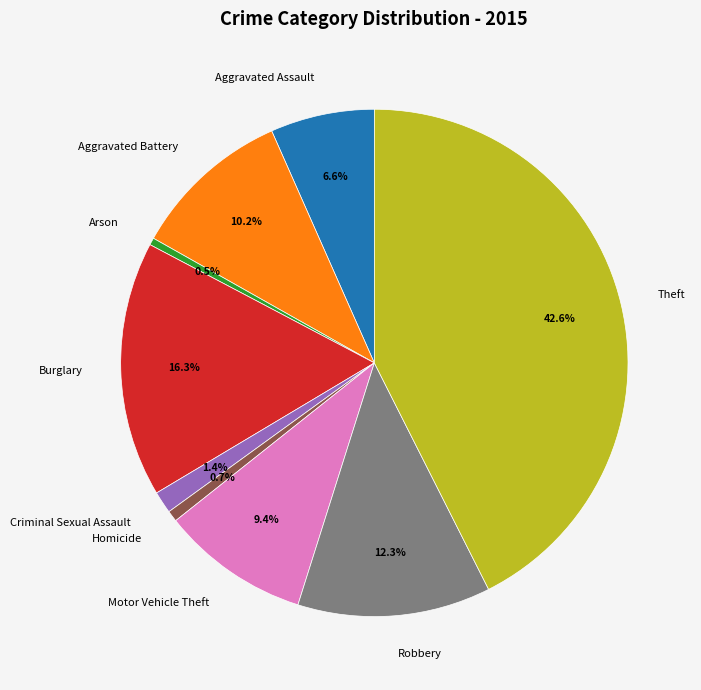

How many segments does this pie chart have?

9